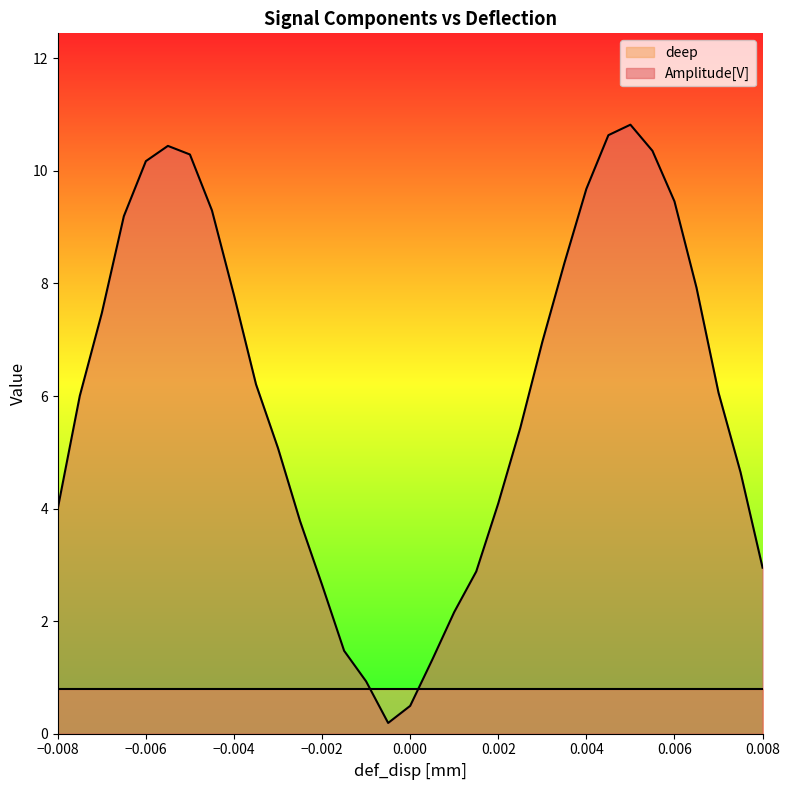

What is the change in value from -0.0065 to -0.0015?

-7.7